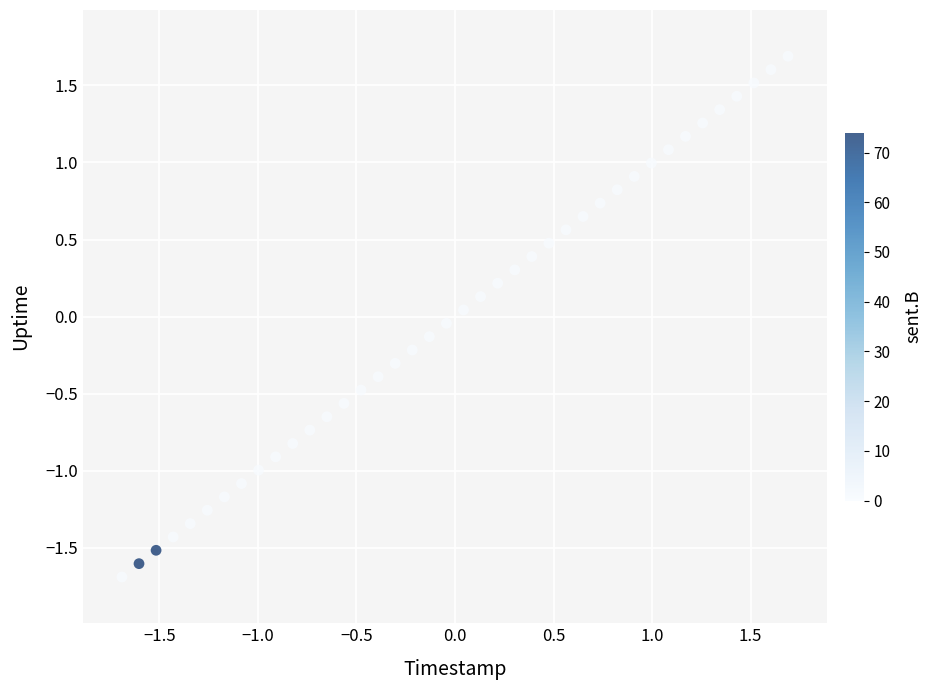

What is the range of X values (max minus min)?

3.4